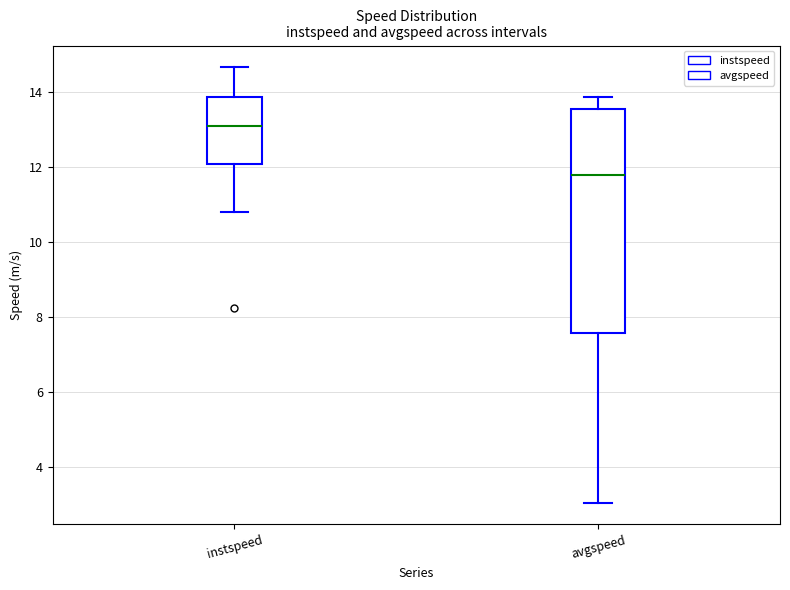

Where does the upper whisker of the box for instspeed end on the y-axis? The values are not printed on the chart, so give them approximately, as read against the axis.

14.6